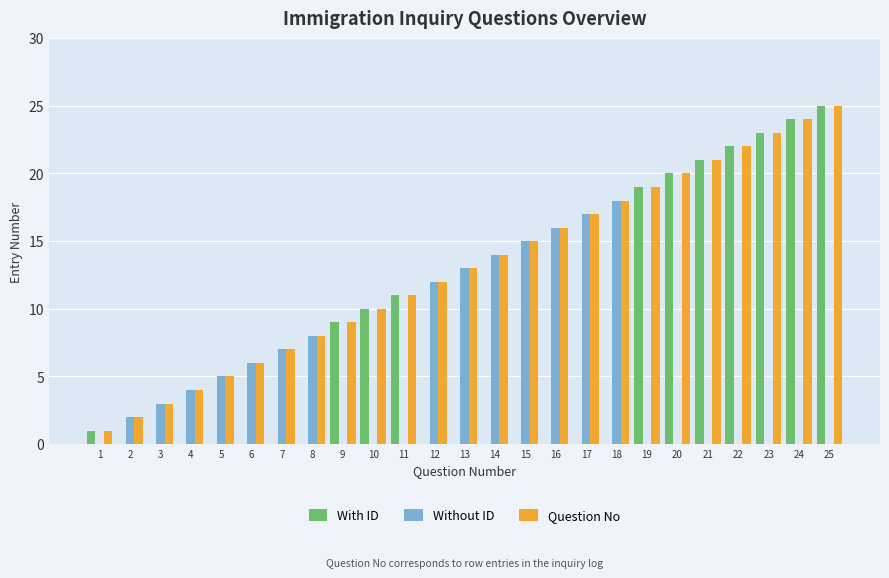

Reading left to right, extract all data points from this chart.

With ID: 1	0	0	0	0	0	0	0	9	10	11	0	0	0	0	0	0	0	19	20	21	22	23	24	25
Without ID: 0	2	3	4	5	6	7	8	0	0	0	12	13	14	15	16	17	18	0	0	0	0	0	0	0
Question No: 1	2	3	4	5	6	7	8	9	10	11	12	13	14	15	16	17	18	19	20	21	22	23	24	25